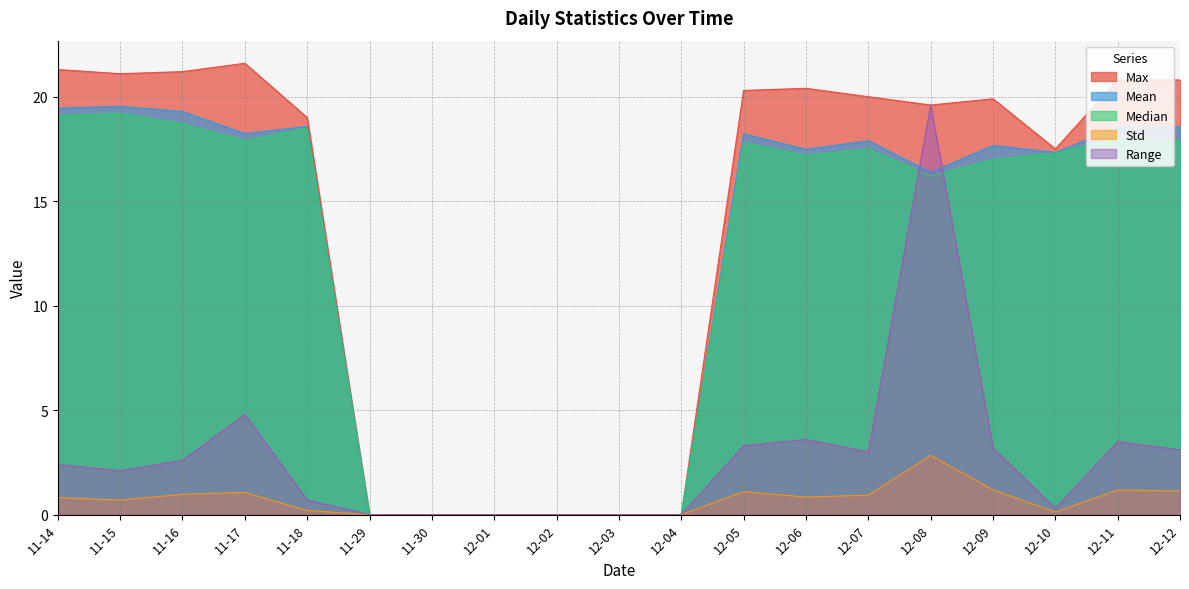

How many data points in Range are less than 2?

8